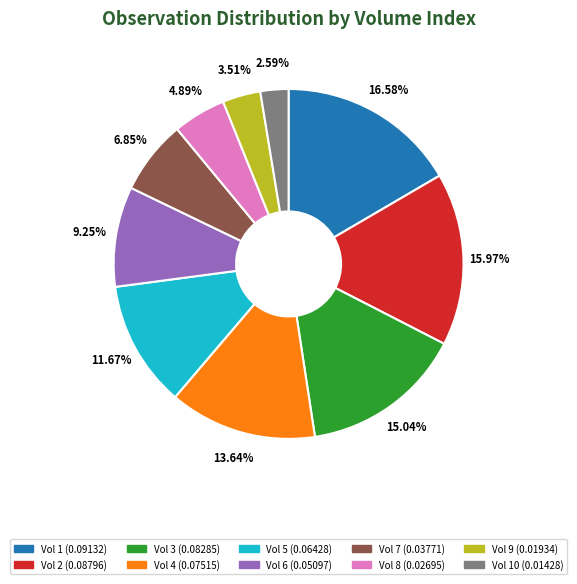

Is there a majority slice in this chart?

No